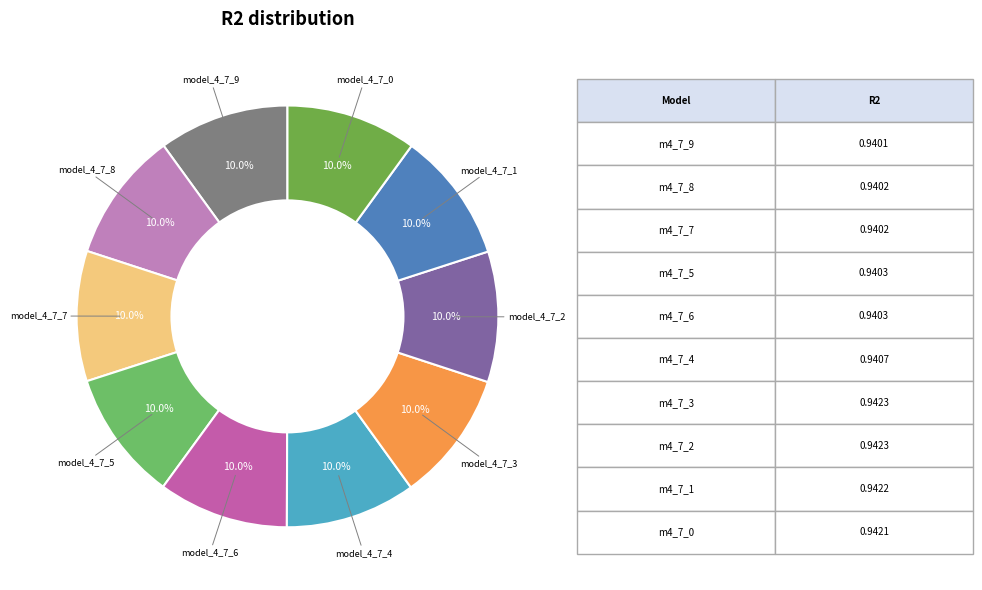

Do model_4_7_0 and model_4_7_7 together represent more than half of the pie?

No